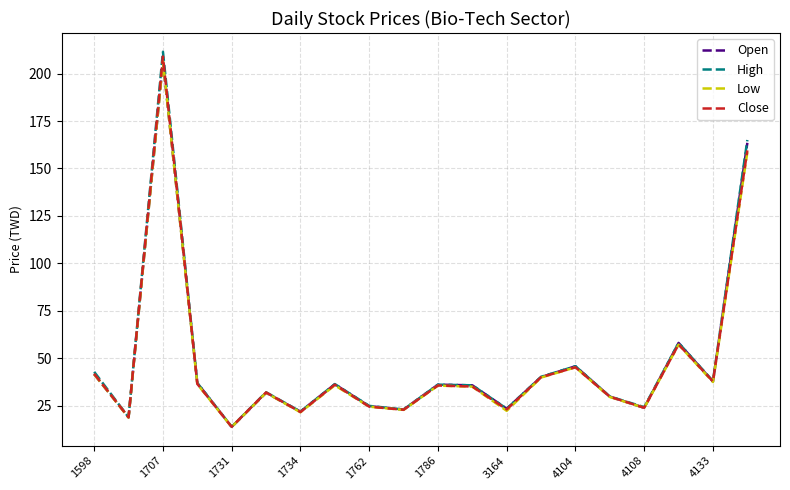

What is the greatest value displayed?

211.5